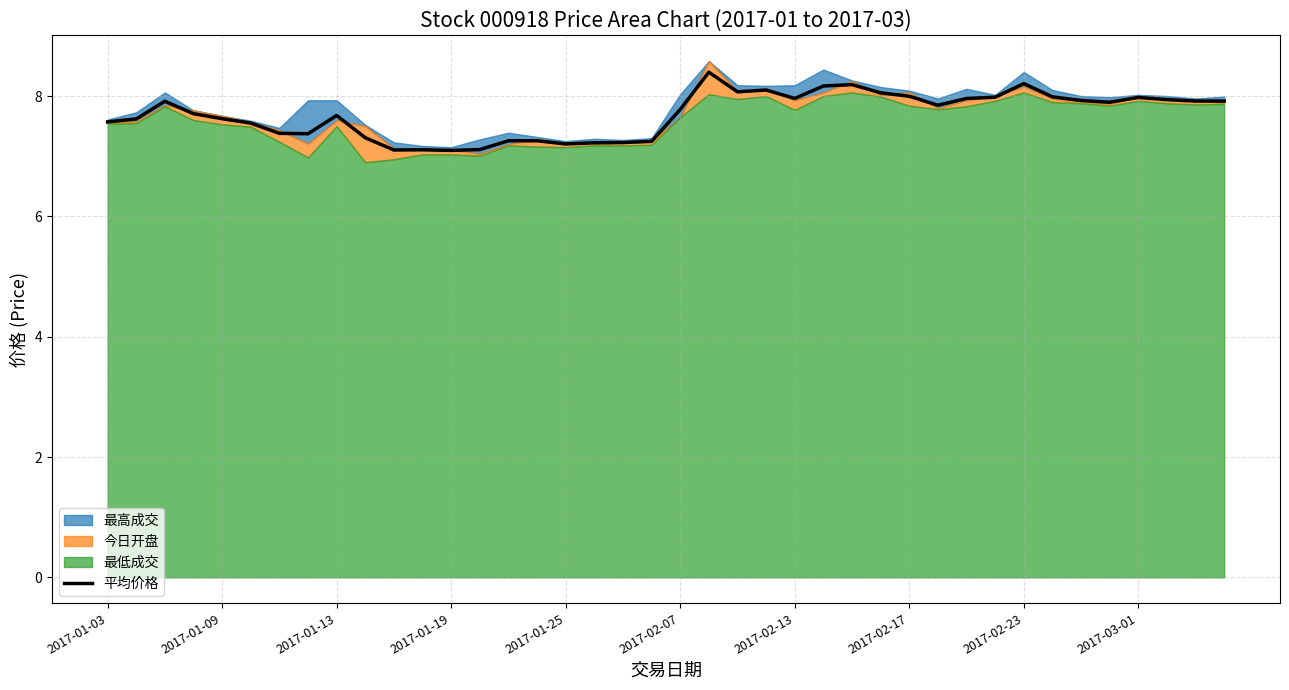

The value of 平均价格 at 2017-01-13 is 7.7. True or false?

True